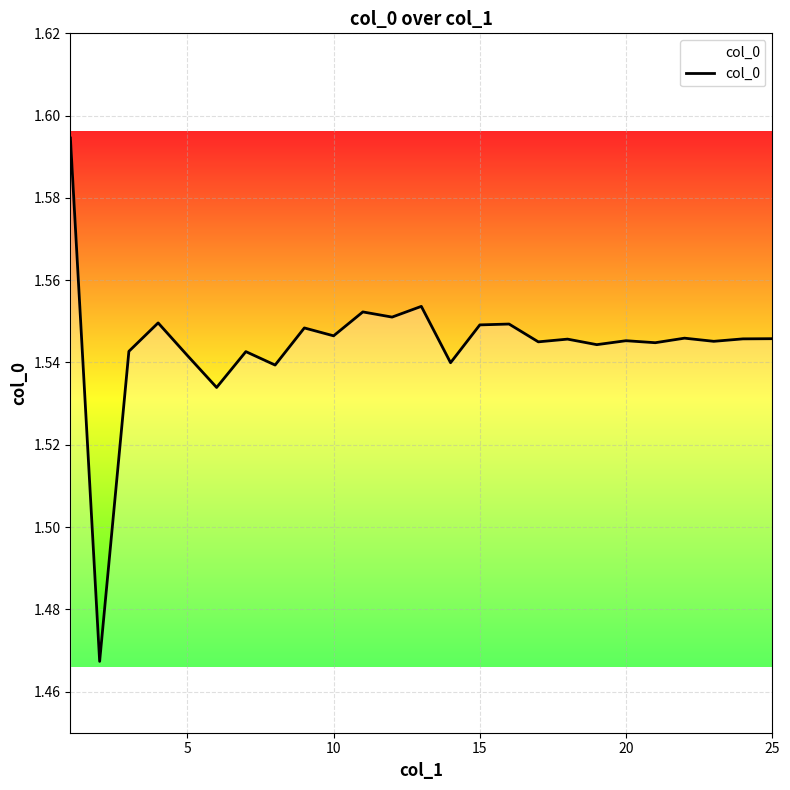

How many lines are shown in the chart?

1